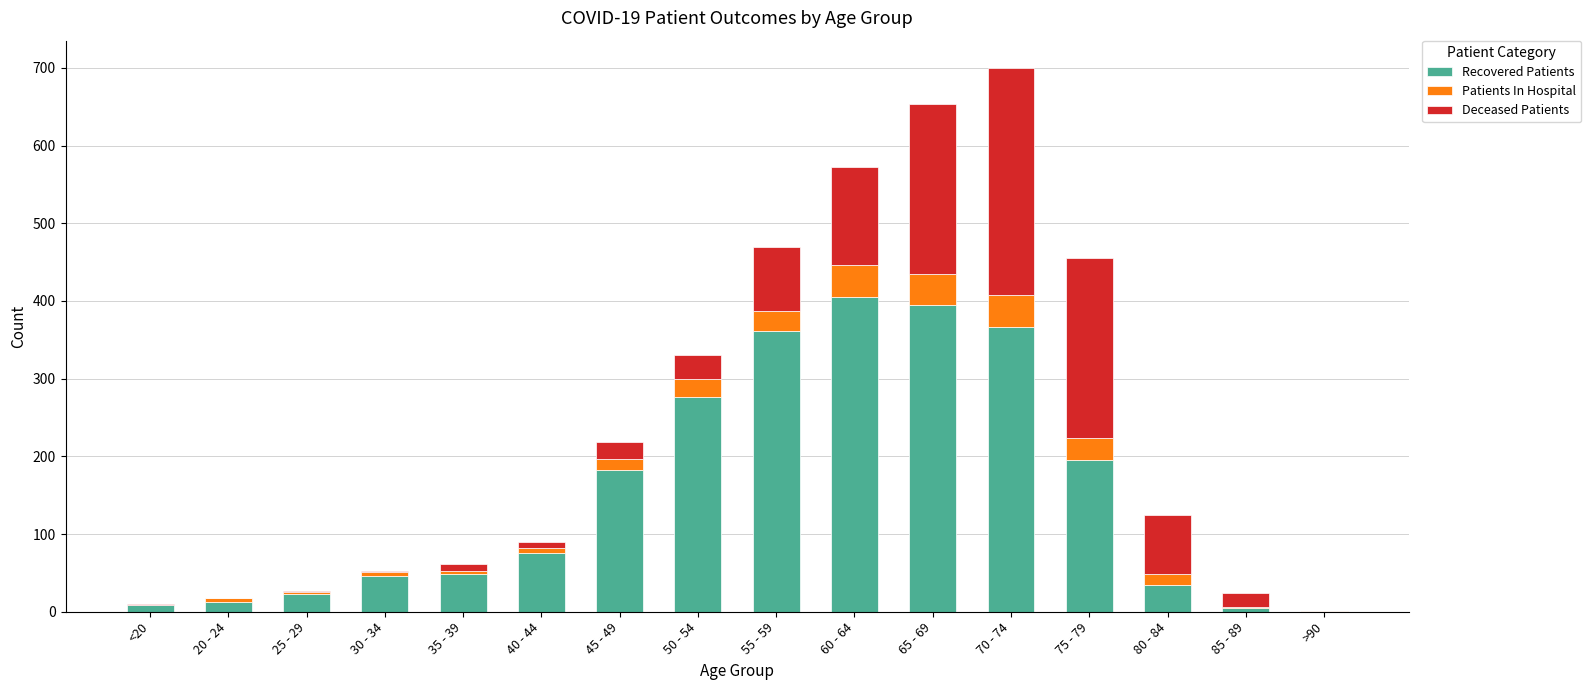

At which category is the sum across all series the highest?

70 - 74